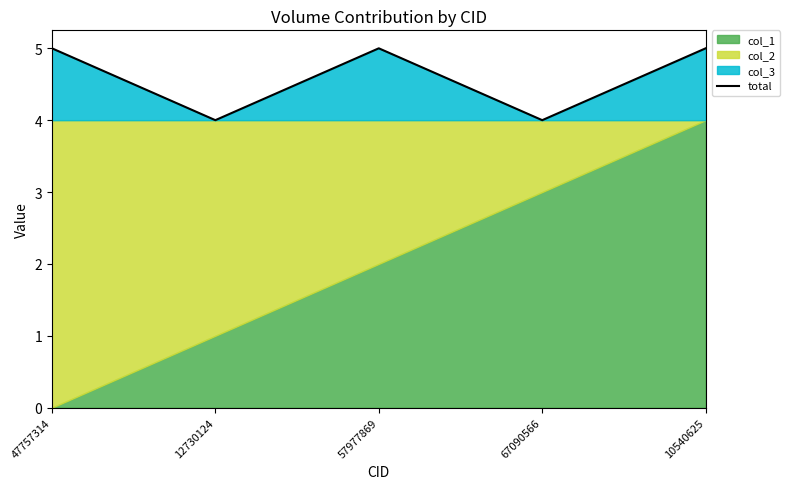

What is the label of the 2nd point from the right?

67090566